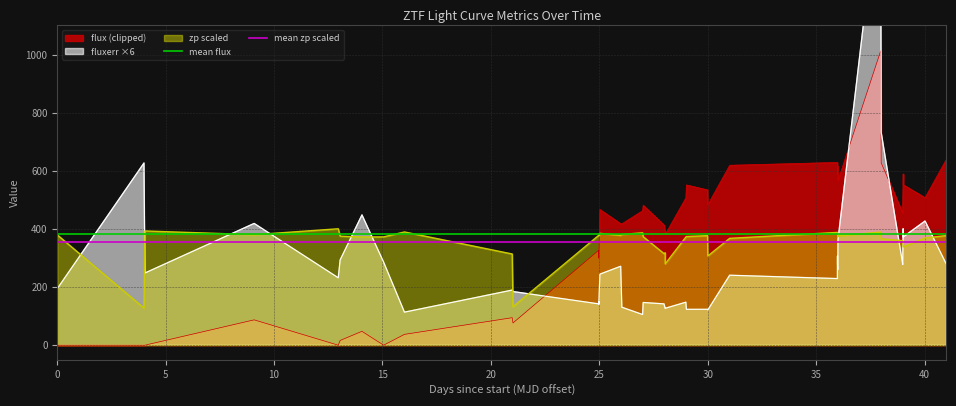

True or false: zp scaled and flux (clipped) intersect in this chart.

True